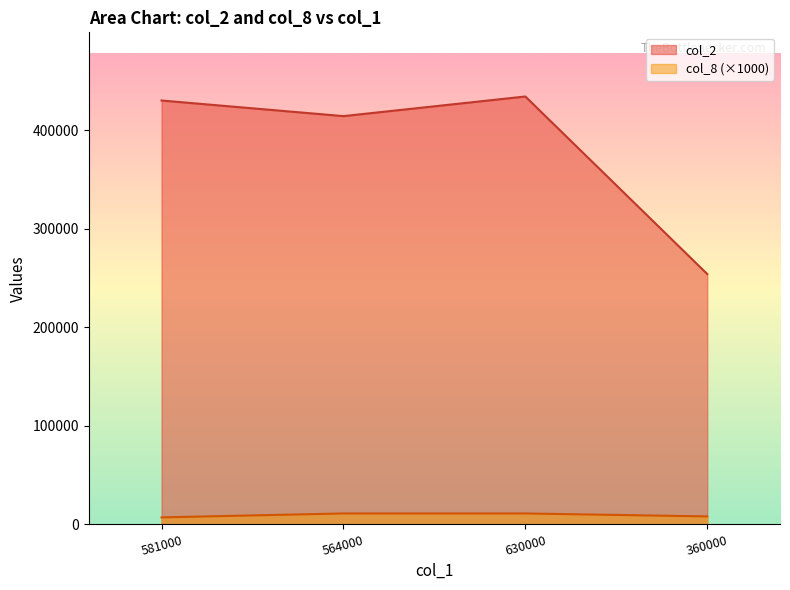

The value of col_8 at 360000 is 1779. True or false?

False